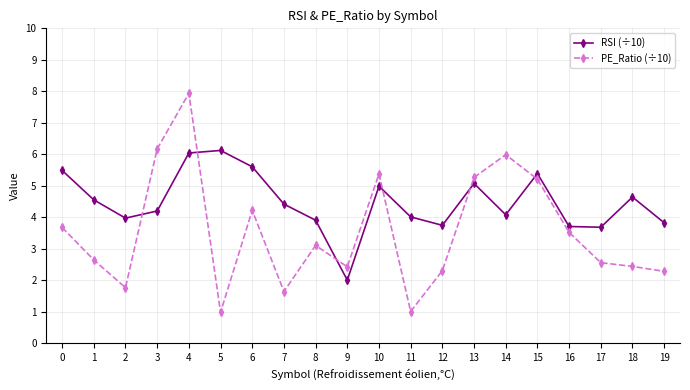

How many values in the PE_Ratio (÷10) series exceed 3?

10